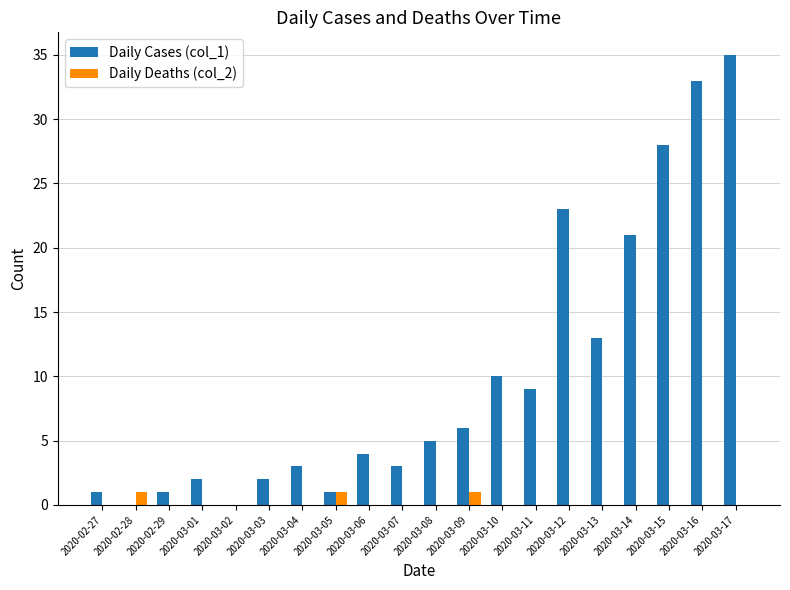

Which category has the highest value in the Daily Cases (col_1) series?

2020-03-17